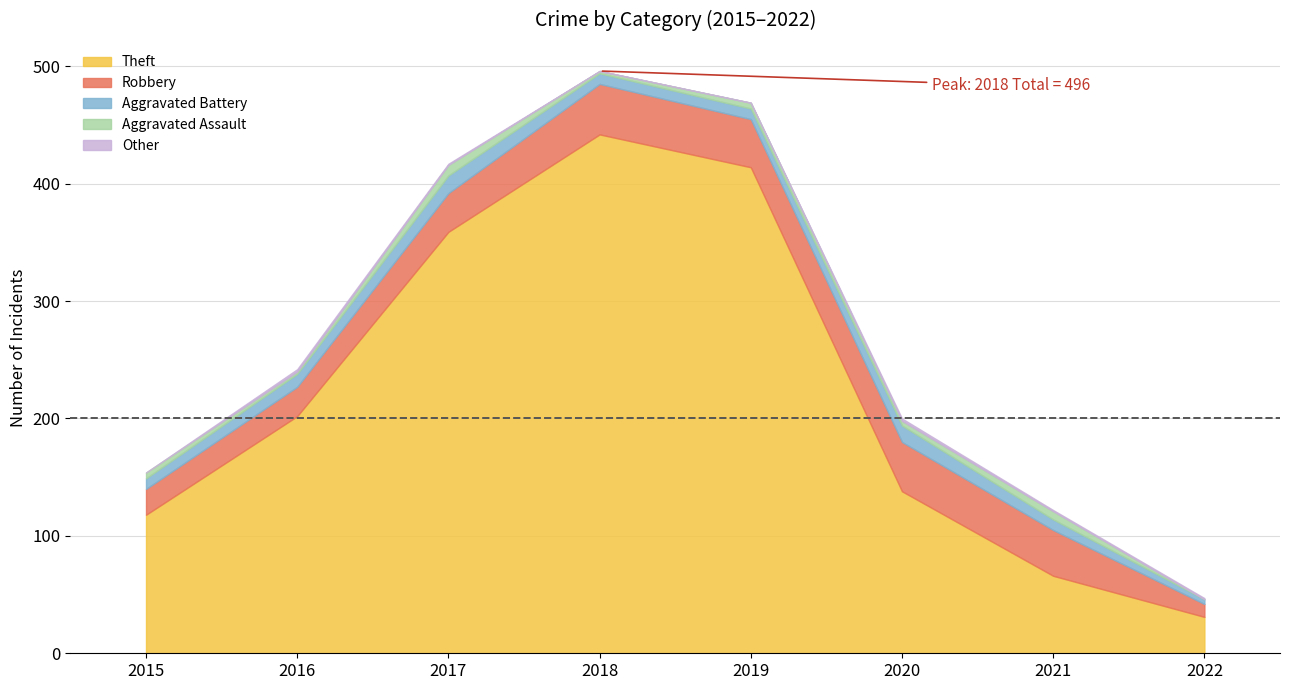

What is the difference between the highest and lowest values at 2022?

31